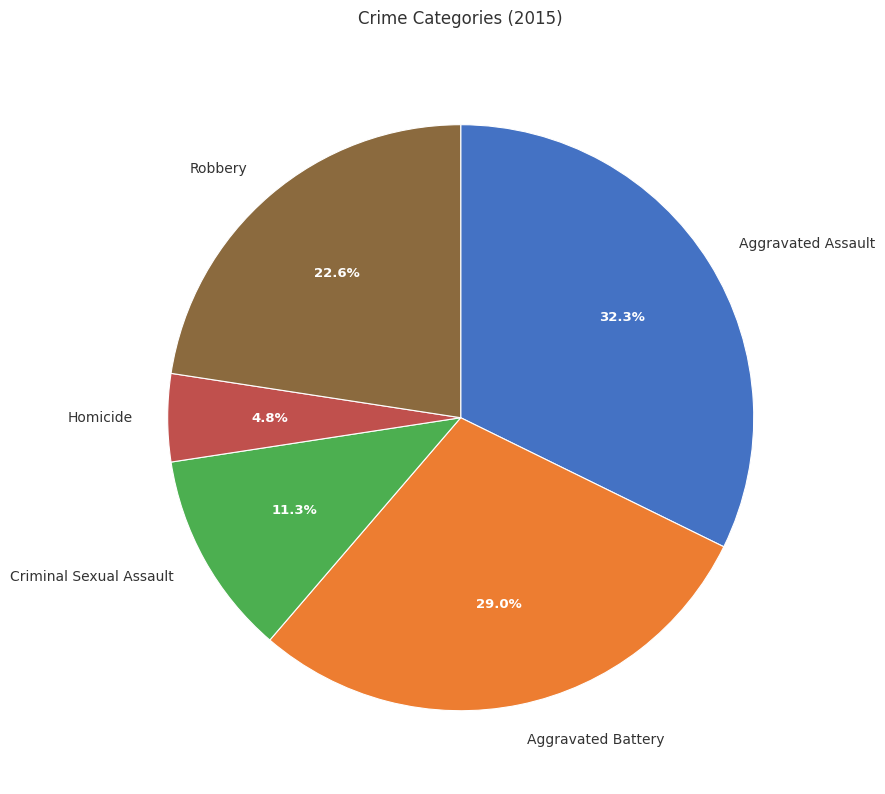

To the nearest percent, what is the difference between the Aggravated Assault and Criminal Sexual Assault slice percentages?

21%